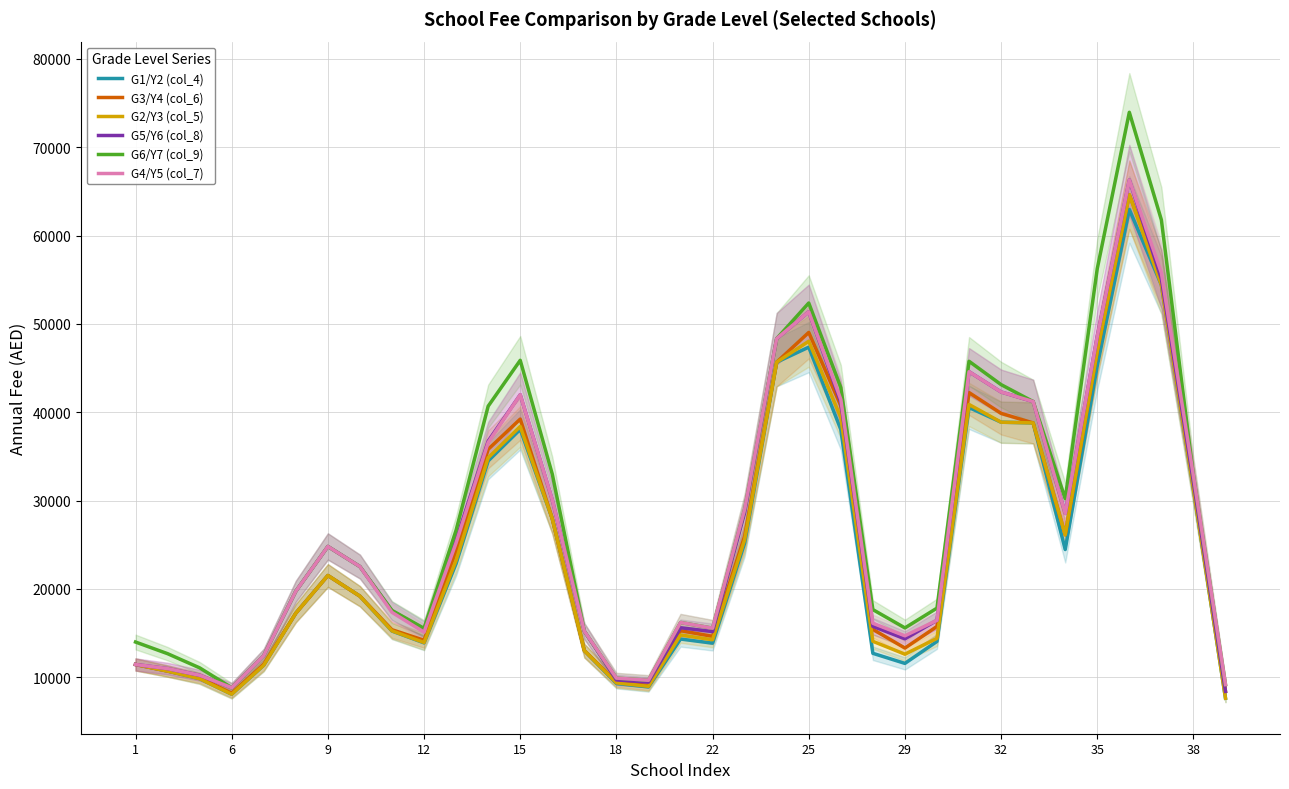

Is this an area chart (filled region under the line)?

No